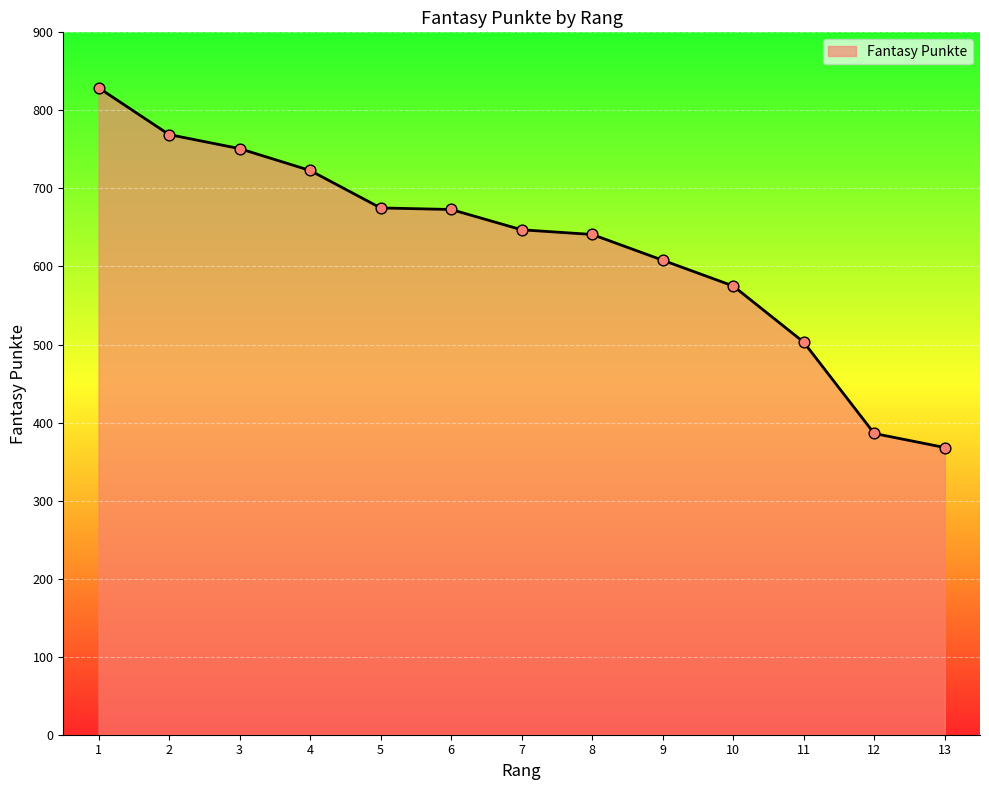

Approximately how many times larger is the value at 2 compared to 8?

1.2